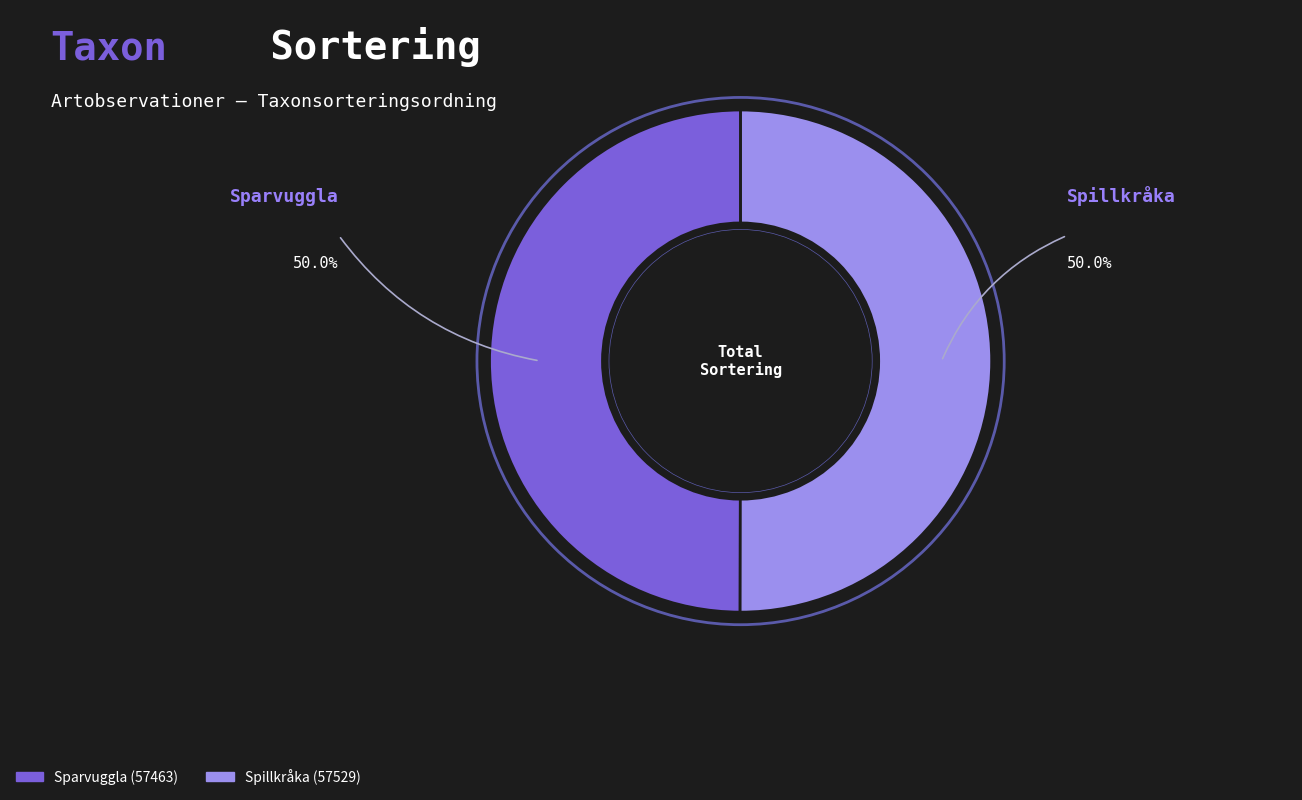

Approximately how many times larger is the value at Spillkråka compared to Sparvuggla?

1.0